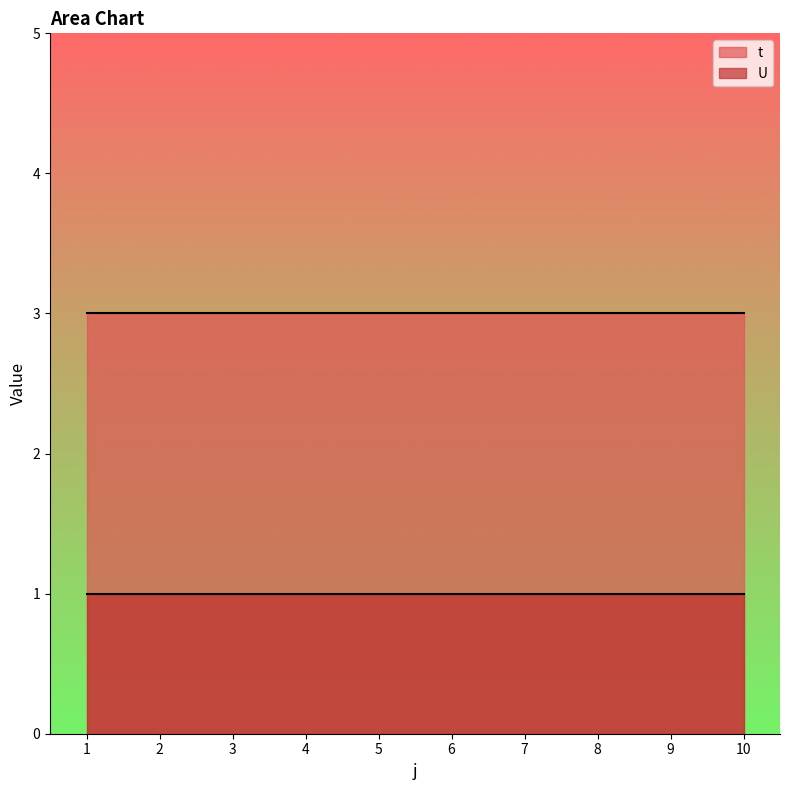

True or false: t and U cross at least once.

False